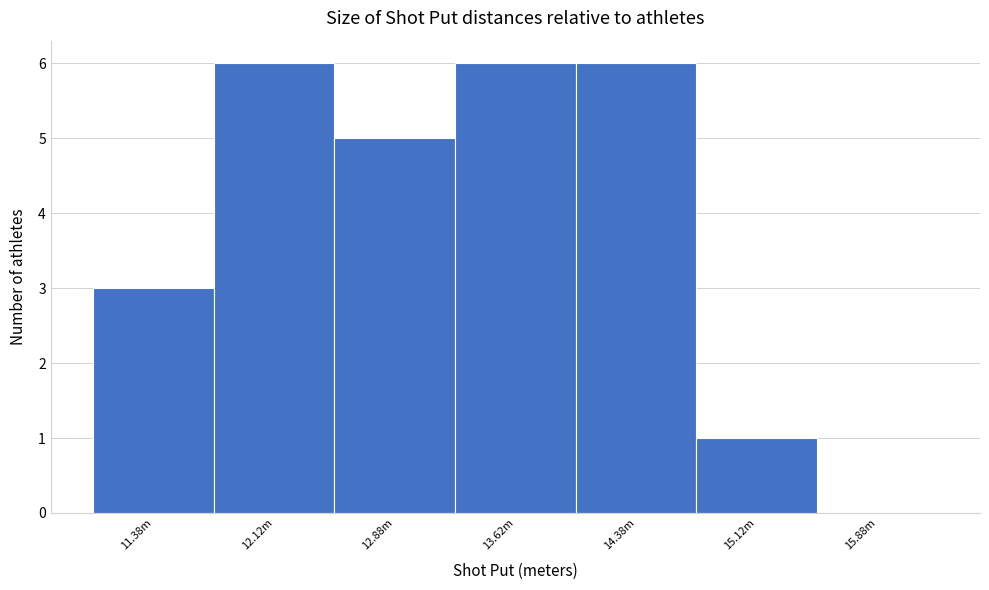

Reading left to right, transcribe all the data shown in this chart.

11.38m=3	12.12m=6	12.88m=5	13.62m=6	14.38m=6	15.12m=1	15.88m=0